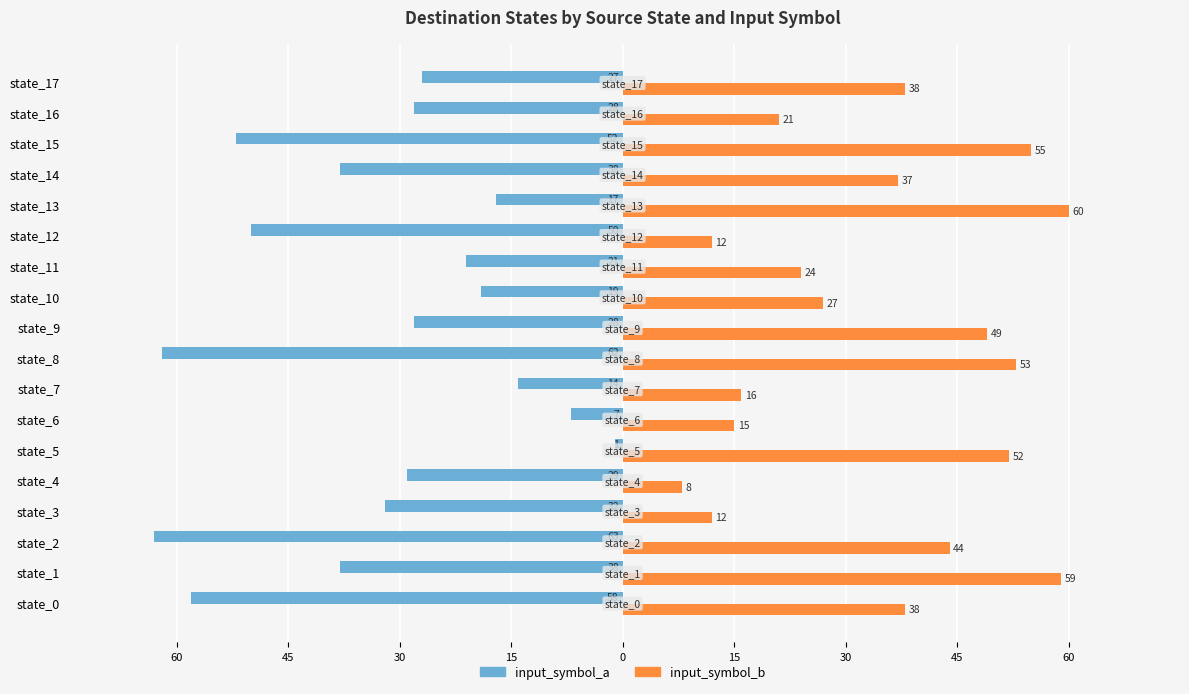

What is the label of the 5th bar from the right?

13